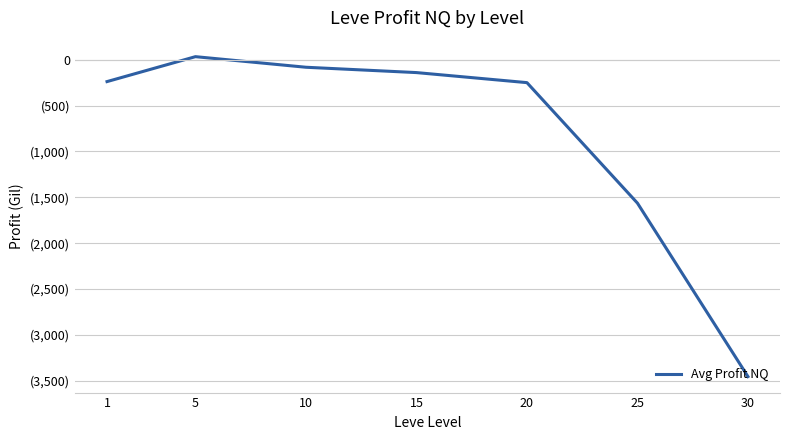

What is the difference between the values at 20 and 15?

109.6